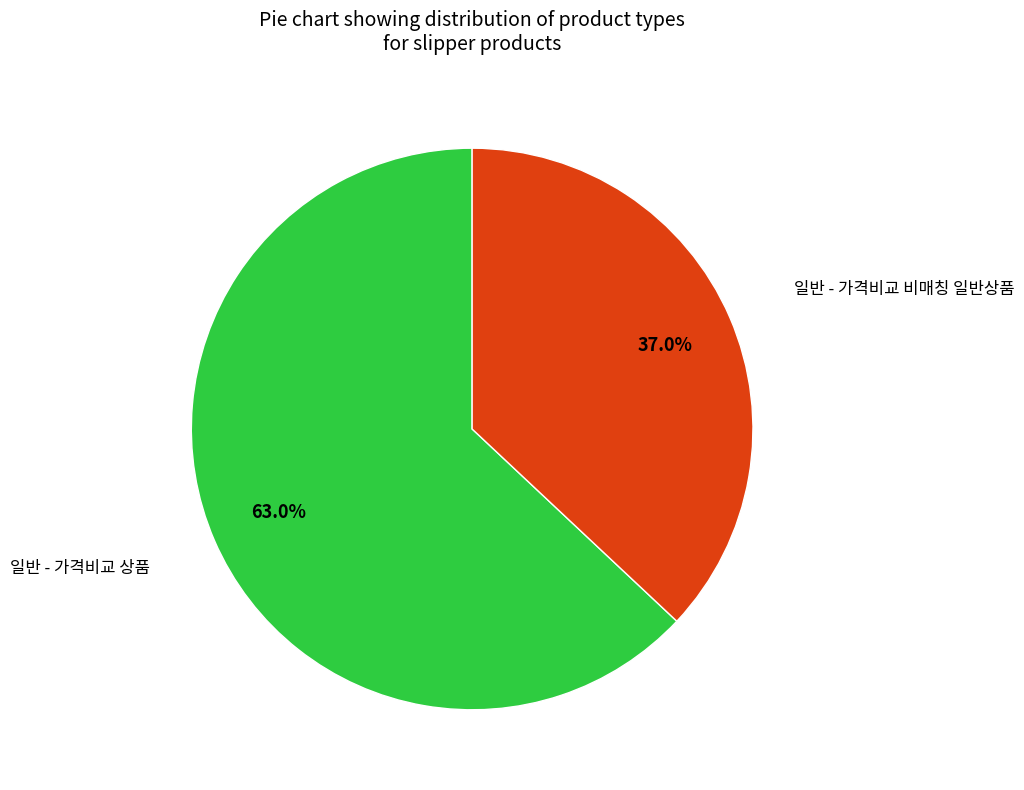

Is there any slice that represents more than half of the pie?

Yes